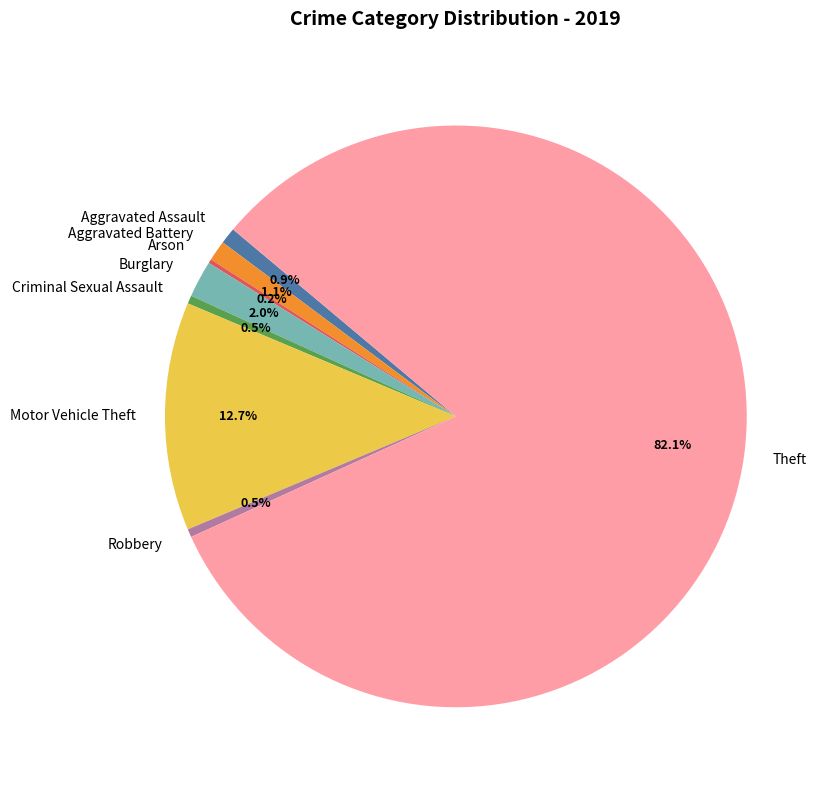

Combined, what portion of the pie is Aggravated Assault and Motor Vehicle Theft?

13.6%